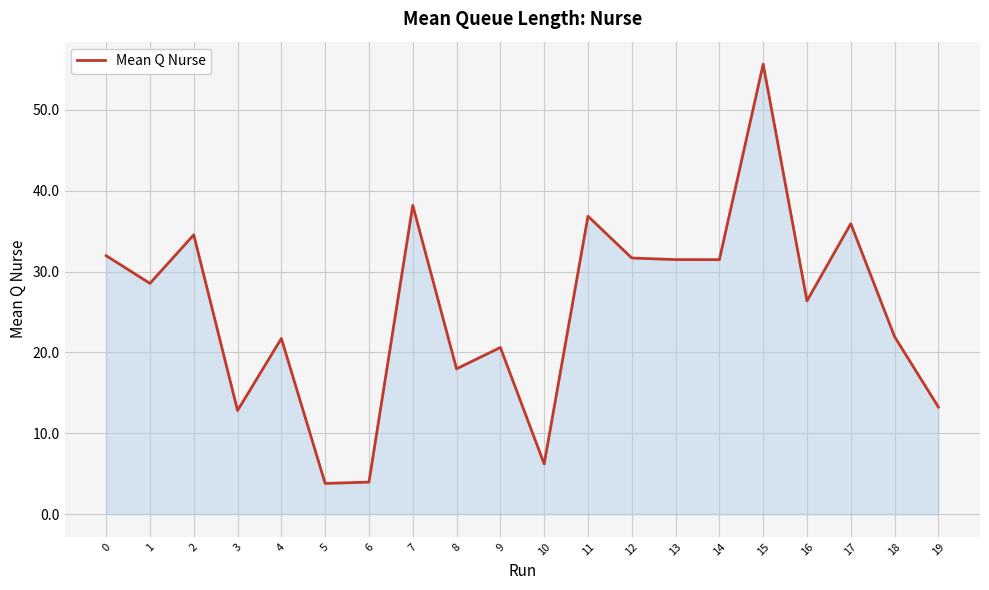

Does the chart have visible grid lines?

Yes